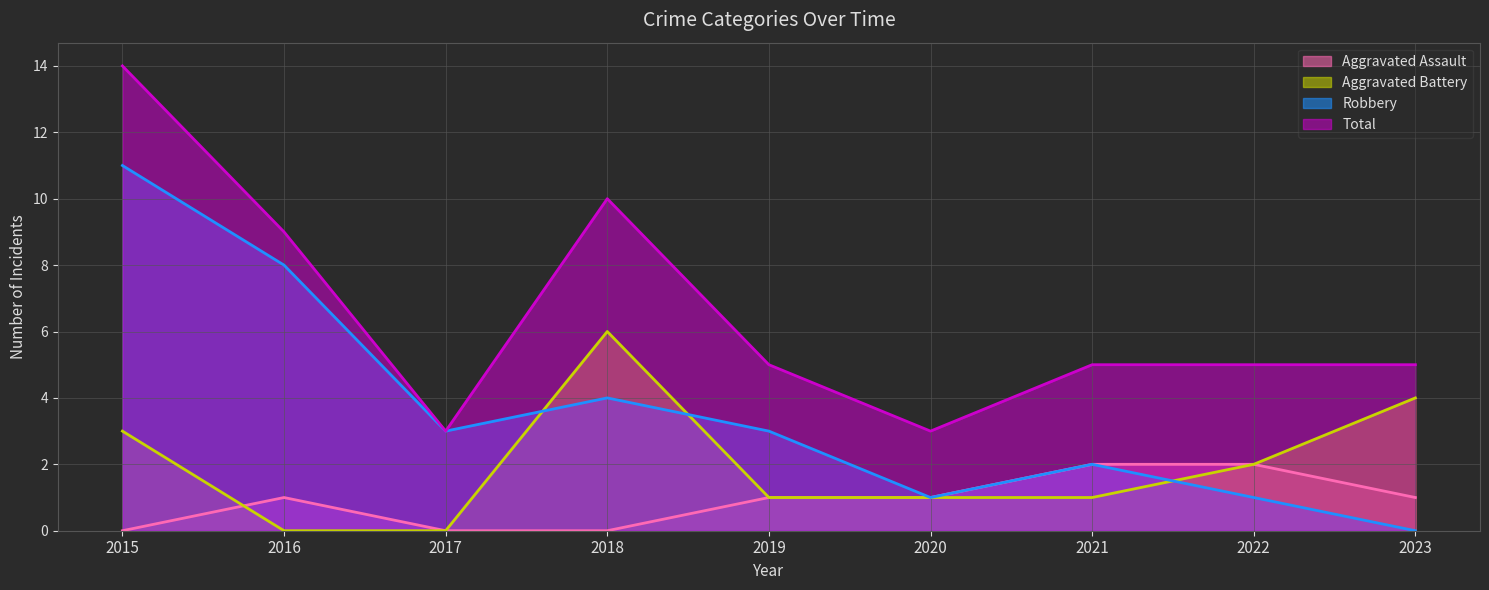

Does the chart display data point markers on the line(s)?

No